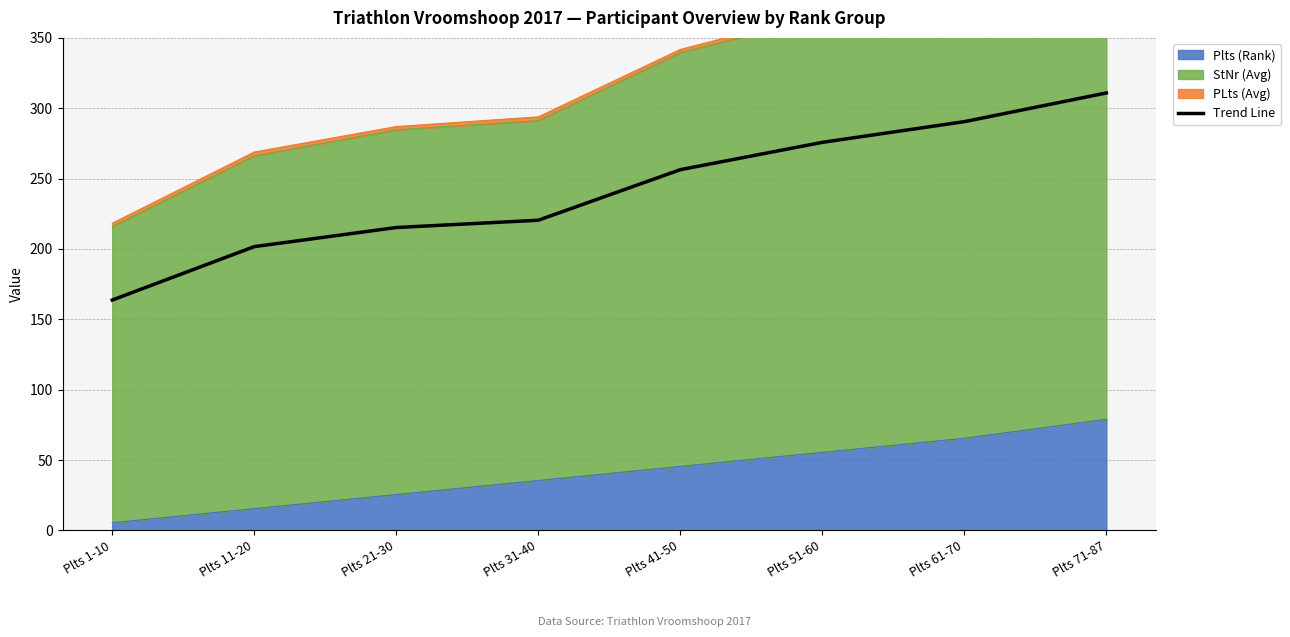

Is it true that the value at Plts 31-40 is 55.5?

False